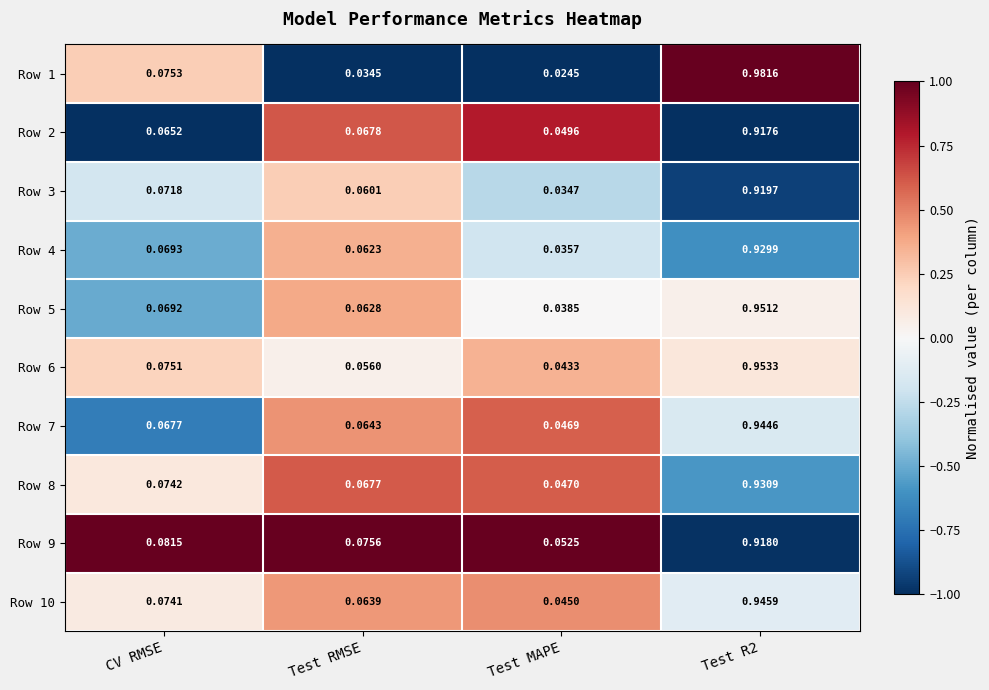

At which label does Row 9 reach its minimum?

Test MAPE